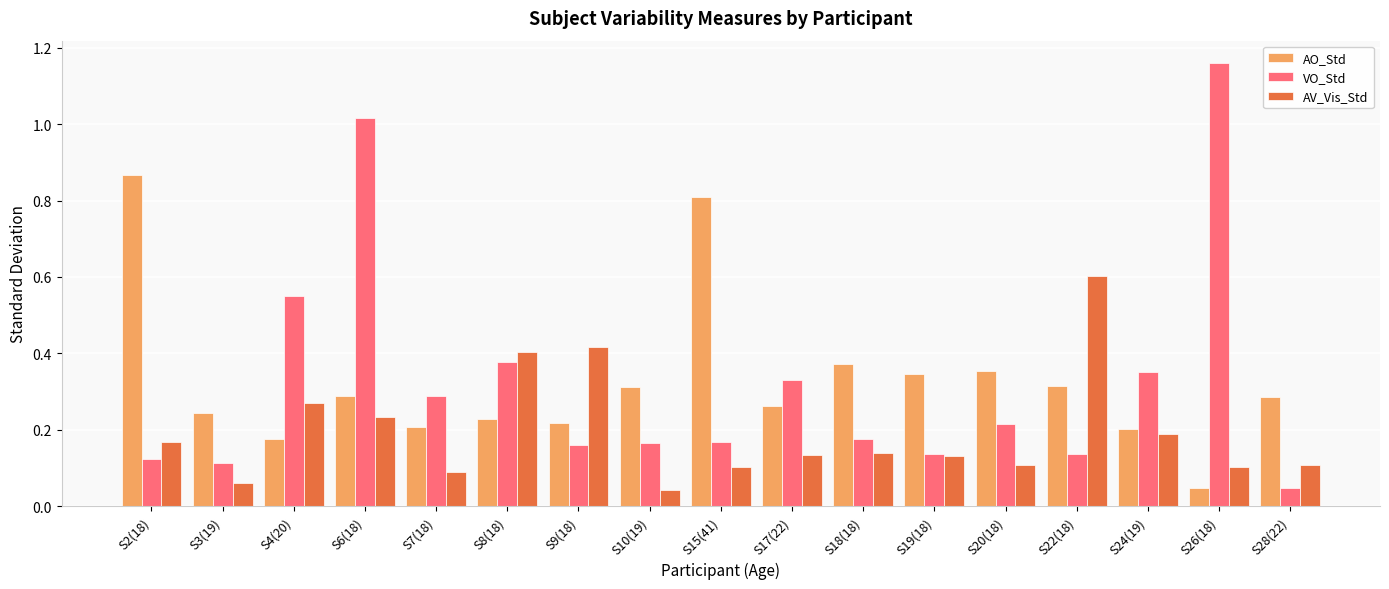

How many bars are there in total?

51